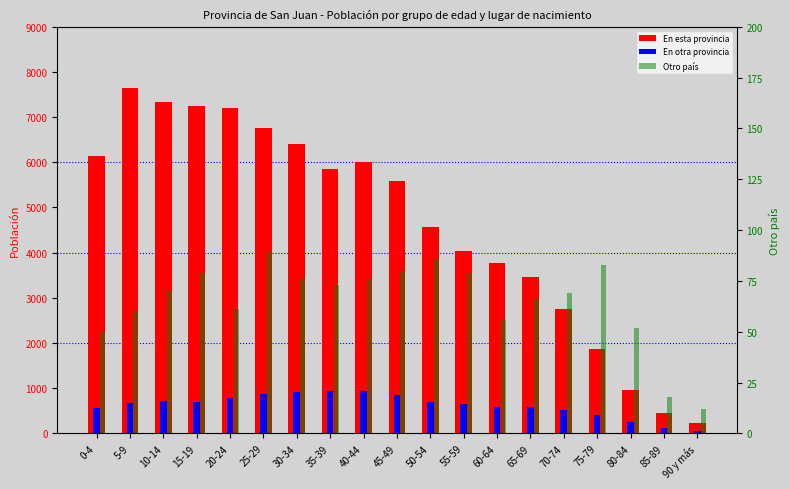

What is the value of the Otro país bar at the 15th from the left?

69